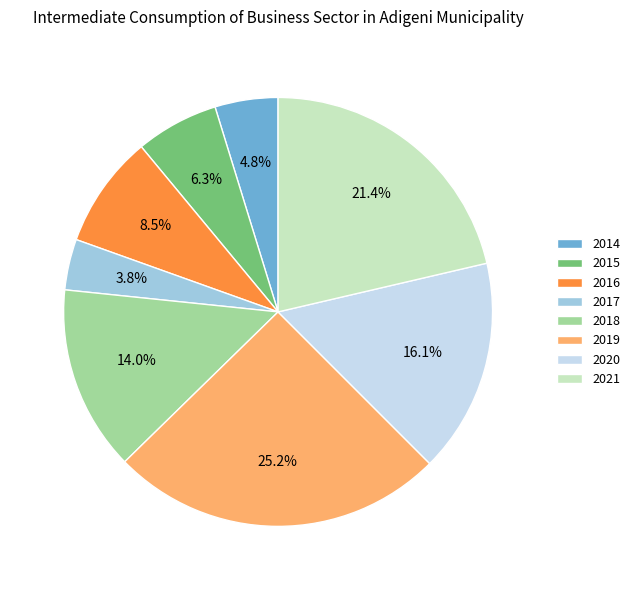

Which category has the smallest portion of the pie?

2017